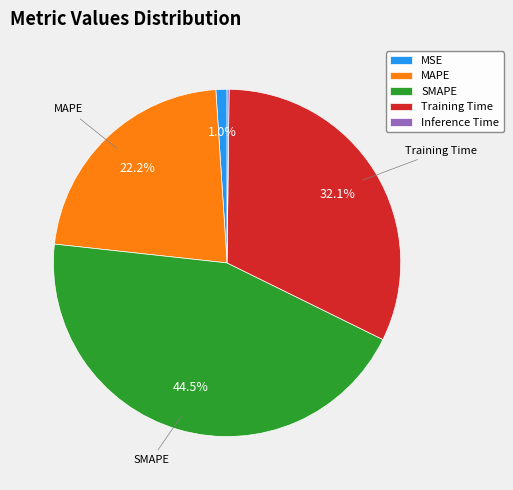

What is the largest slice in the pie chart?

SMAPE